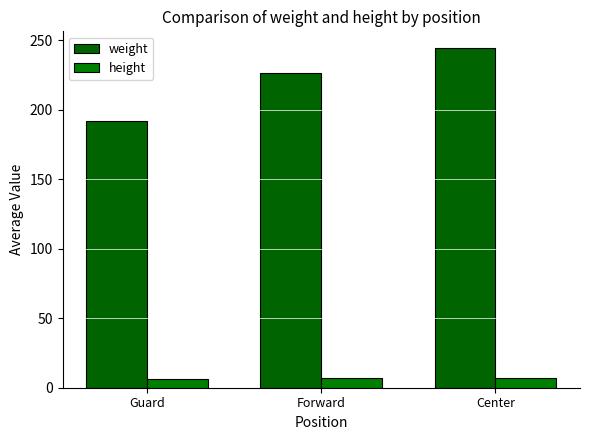

At which category does the chart reach its peak across all series?

Center